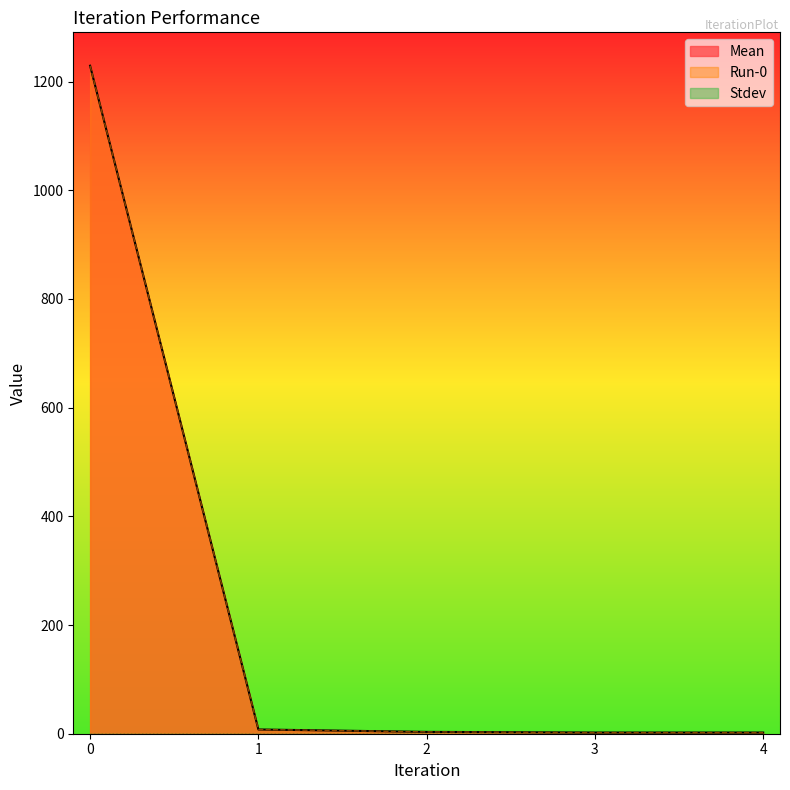

True or false: Mean has a value of 2.2 at 3.

True